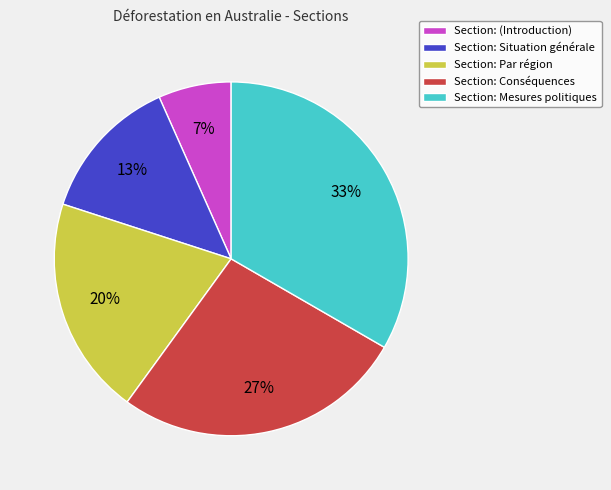

To the nearest percent, what portion does Section: (Introduction) represent?

7%